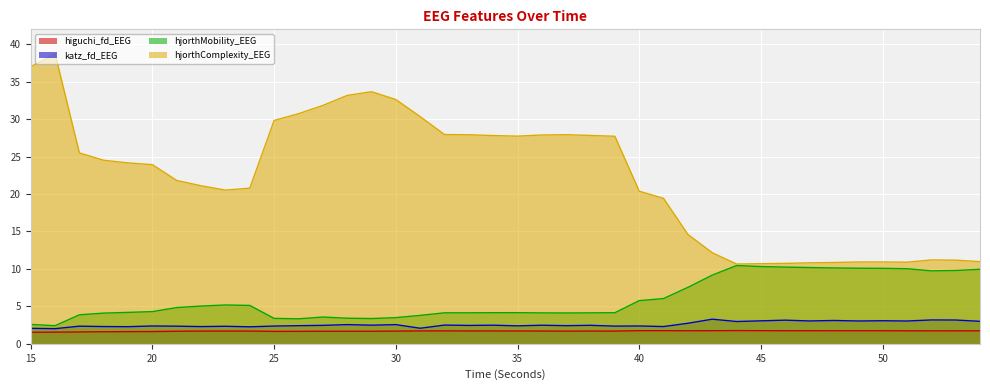

What is the value of the katz_fd_EEG point at the 18th from the left?

2.5